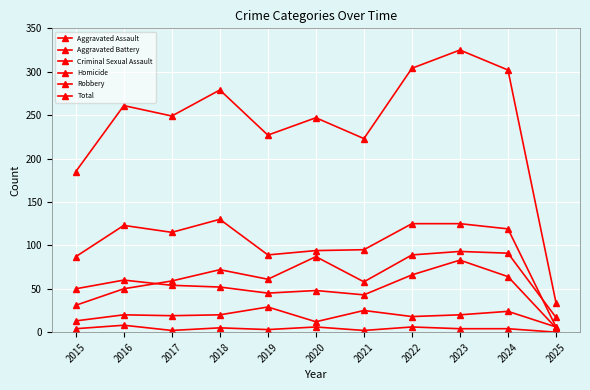

Between 2020 and 2019, which is larger?

2020